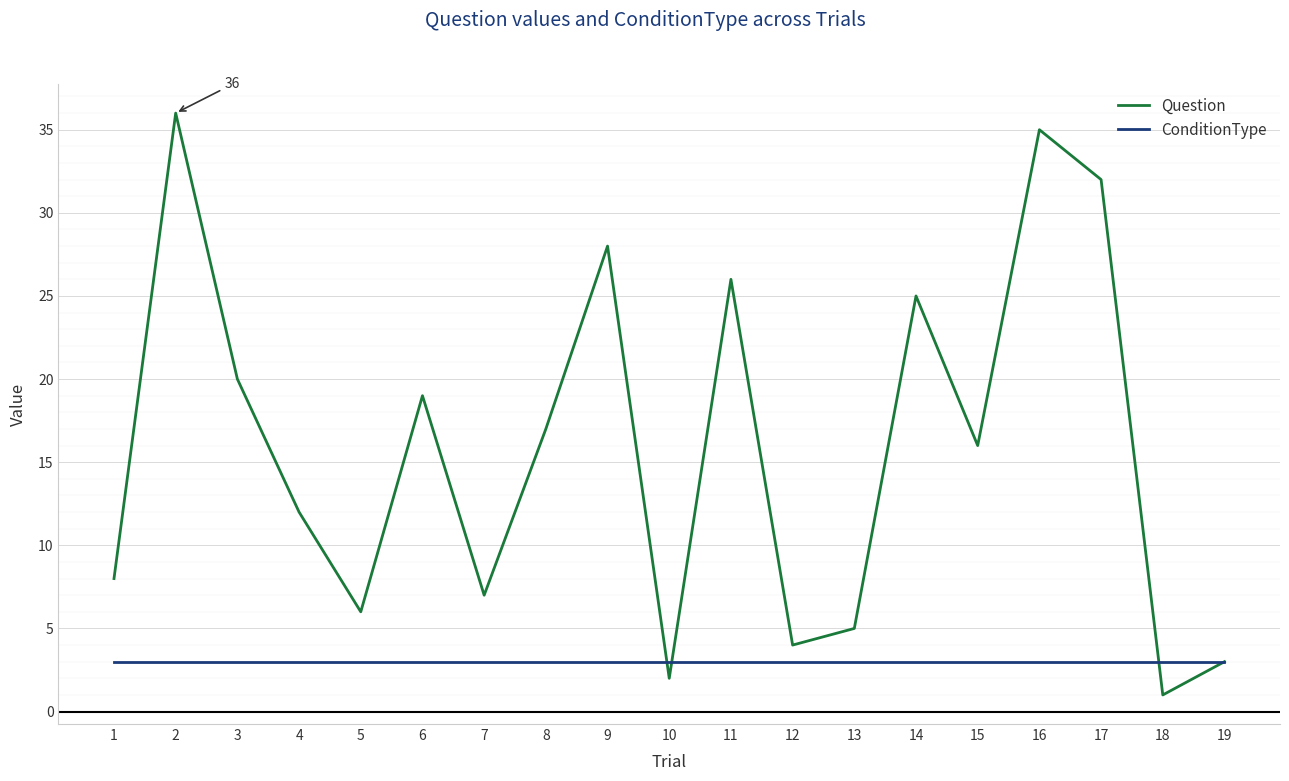

Which series has the largest total across all categories?

Question